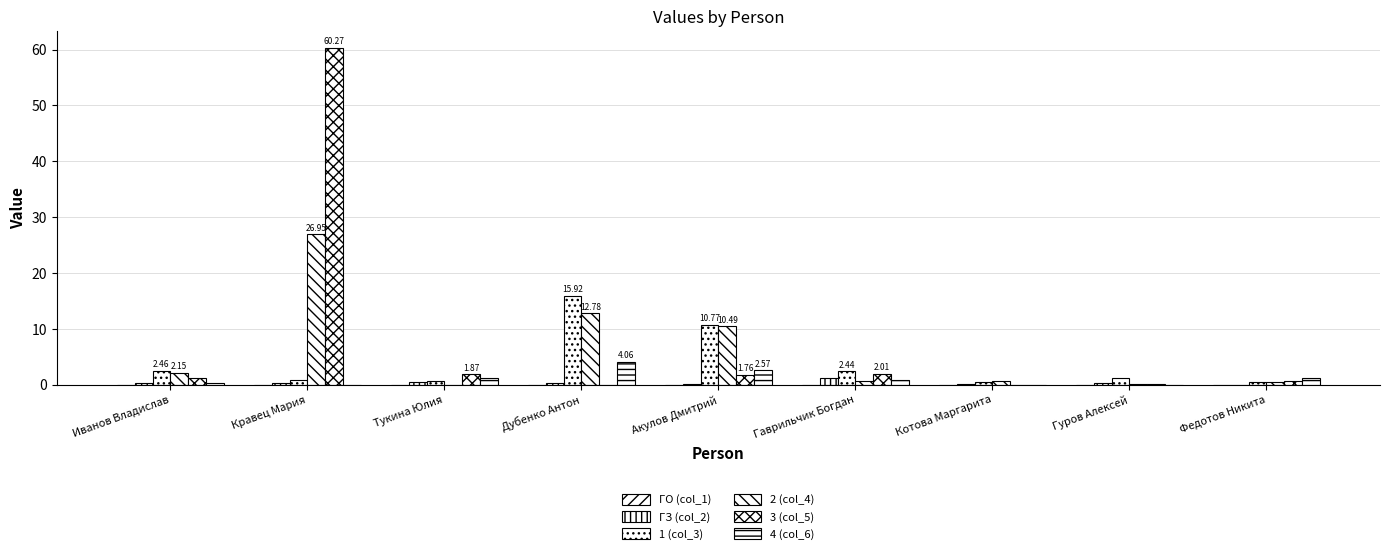

Reading left to right, transcribe all the data shown in this chart.

ГО (col_1): Иванов Владислав=0.0	Кравец Мария=0.0	Тукина Юлия=0.0	Дубенко Антон=0.0	Акулов Дмитрий=0.0	Гаврильчик Богдан=0.0	Котова Маргарита=0.0	Гуров Алексей=0.0	Федотов Никита=0.0
ГЗ (col_2): Иванов Владислав=0.3	Кравец Мария=0.4	Тукина Юлия=0.4	Дубенко Антон=0.3	Акулов Дмитрий=0.1	Гаврильчик Богдан=1.2	Котова Маргарита=0.1	Гуров Алексей=0.2	Федотов Никита=0.0
1 (col_3): Иванов Владислав=2.5	Кравец Мария=0.9	Тукина Юлия=0.6	Дубенко Антон=15.9	Акулов Дмитрий=10.8	Гаврильчик Богдан=2.4	Котова Маргарита=0.6	Гуров Алексей=1.3	Федотов Никита=0.4
2 (col_4): Иванов Владислав=2.1	Кравец Мария=26.9	Тукина Юлия=0.0	Дубенко Антон=12.8	Акулов Дмитрий=10.5	Гаврильчик Богдан=0.6	Котова Маргарита=0.6	Гуров Алексей=0.1	Федотов Никита=0.4
3 (col_5): Иванов Владислав=1.2	Кравец Мария=60.3	Тукина Юлия=1.9	Дубенко Антон=0.0	Акулов Дмитрий=1.8	Гаврильчик Богдан=2.0	Котова Маргарита=0.0	Гуров Алексей=0.1	Федотов Никита=0.7
4 (col_6): Иванов Владислав=0.3	Кравец Мария=0.0	Тукина Юлия=1.2	Дубенко Антон=4.1	Акулов Дмитрий=2.6	Гаврильчик Богдан=0.9	Котова Маргарита=0.0	Гуров Алексей=0.0	Федотов Никита=1.2